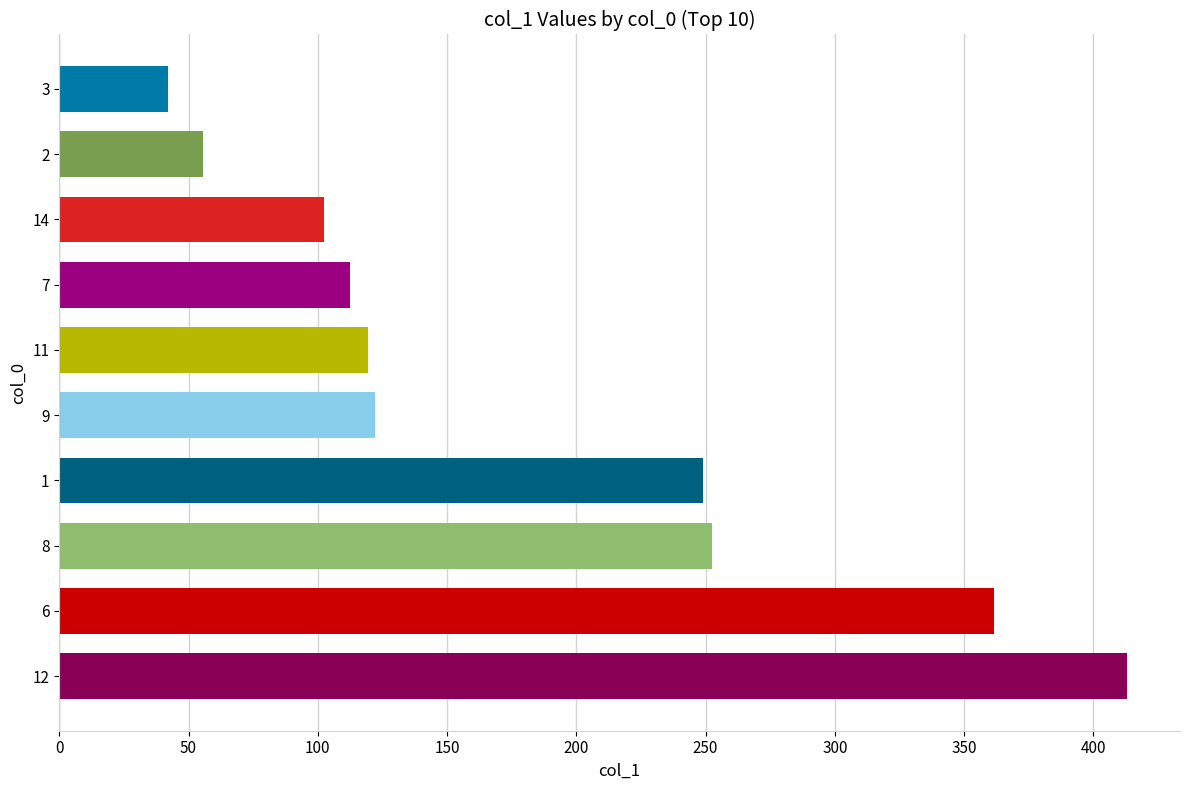

How many data points are less than 122?

5